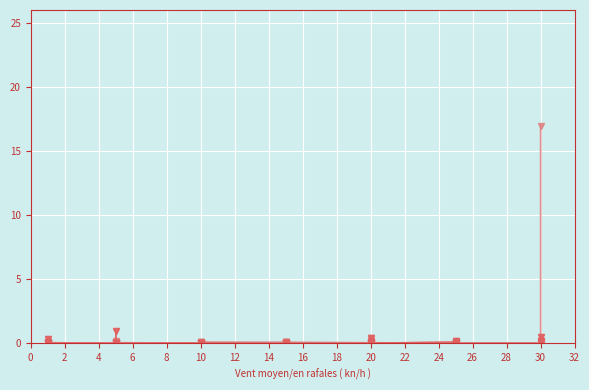

Is this an area chart (filled region under the line)?

No